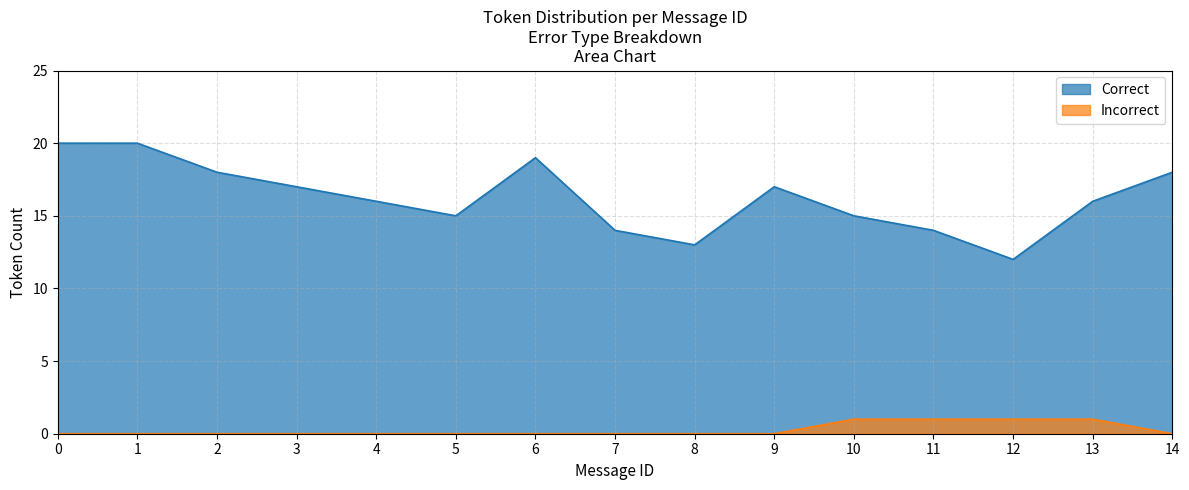

How many series are shown in this chart?

2